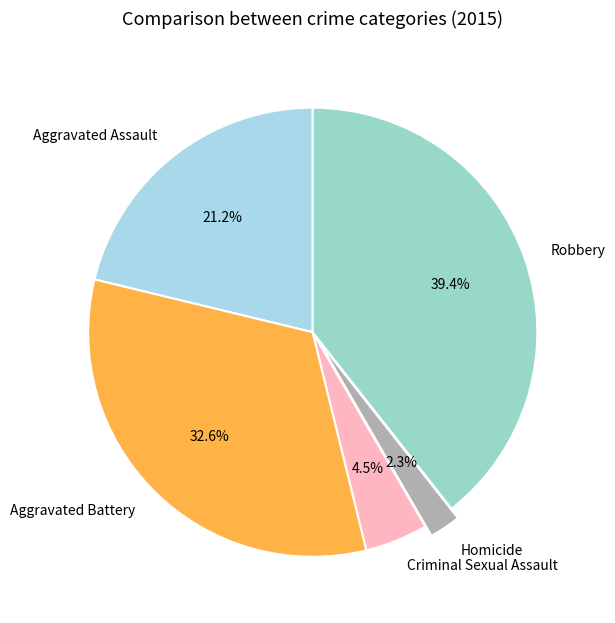

What is the smallest slice in the pie chart?

Homicide